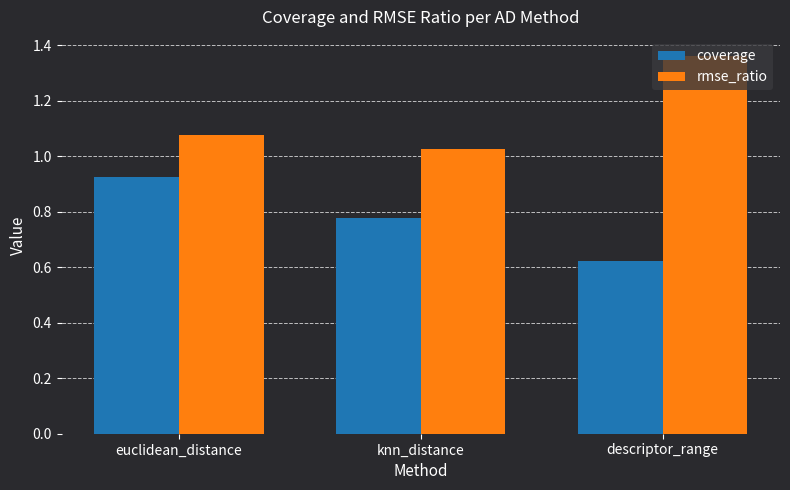

What is the total value across all series at knn_distance?

1.8